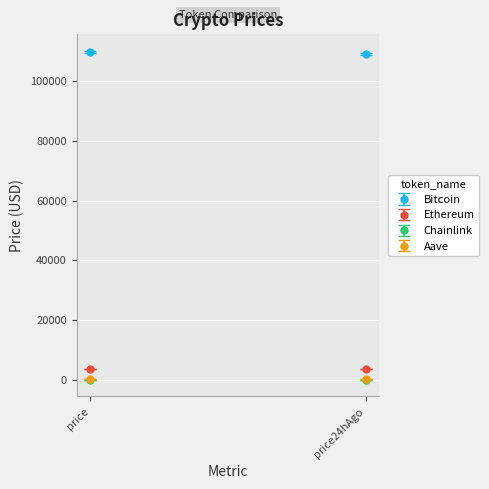

The value of Ethereum at price24hAgo is 3823.8. True or false?

True